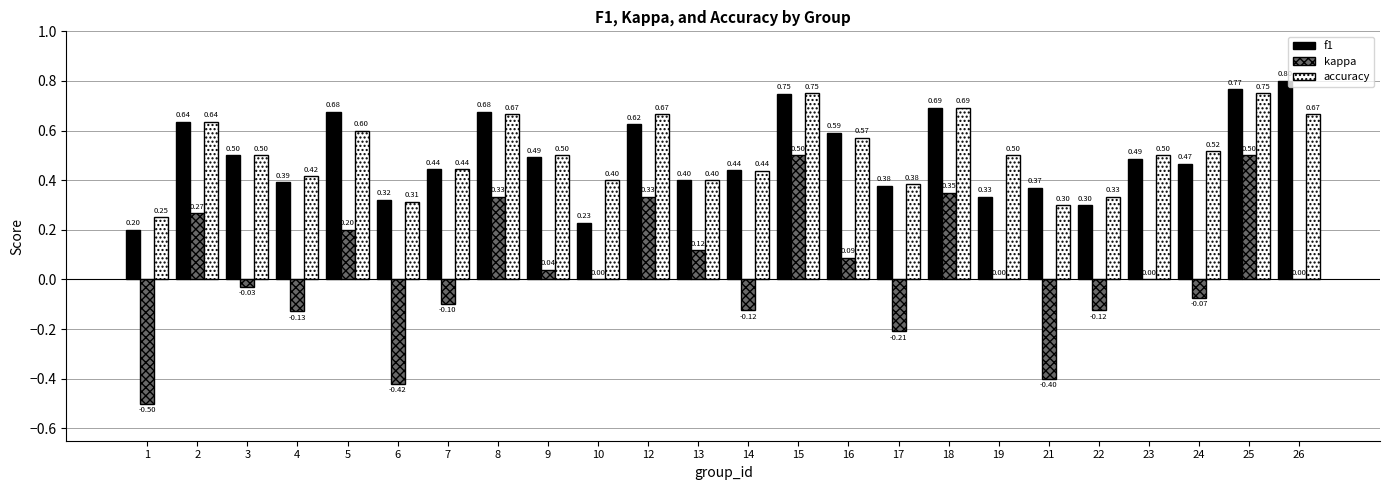

What is the total value across all series at 17?

0.6